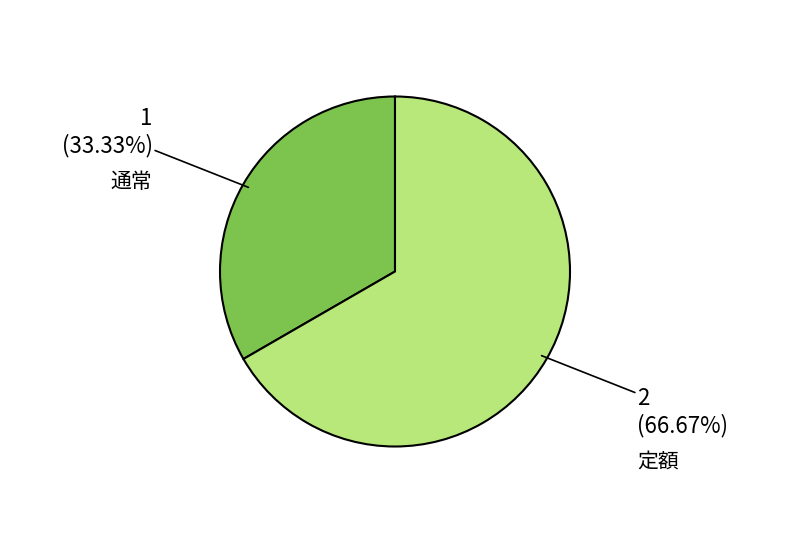

How many segments does this pie chart have?

2